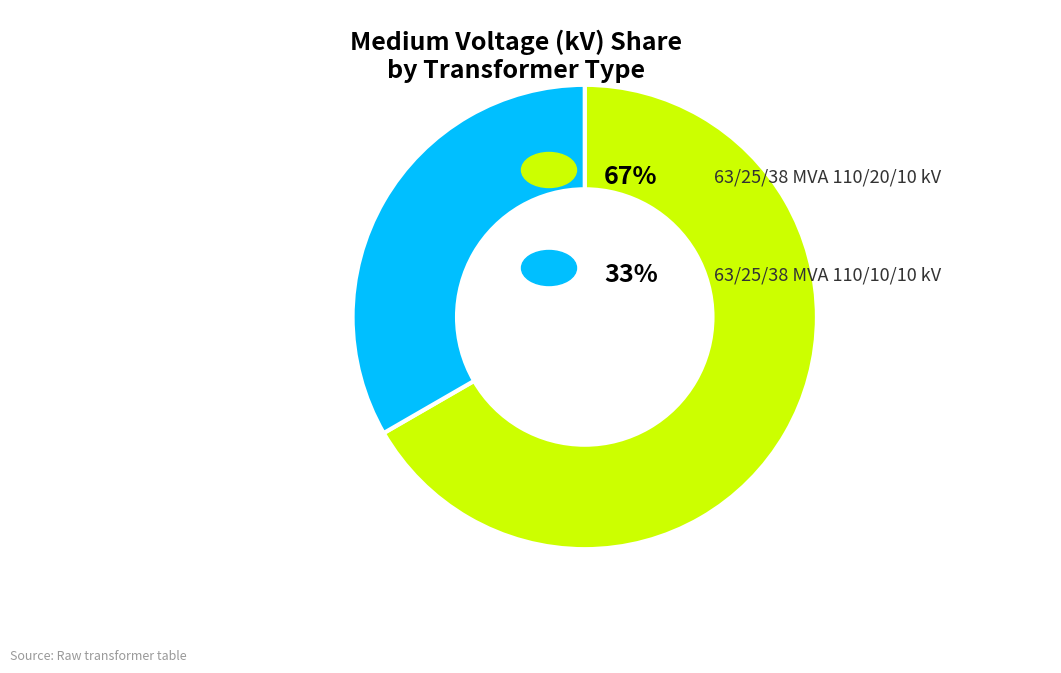

Is there a majority slice in this chart?

Yes